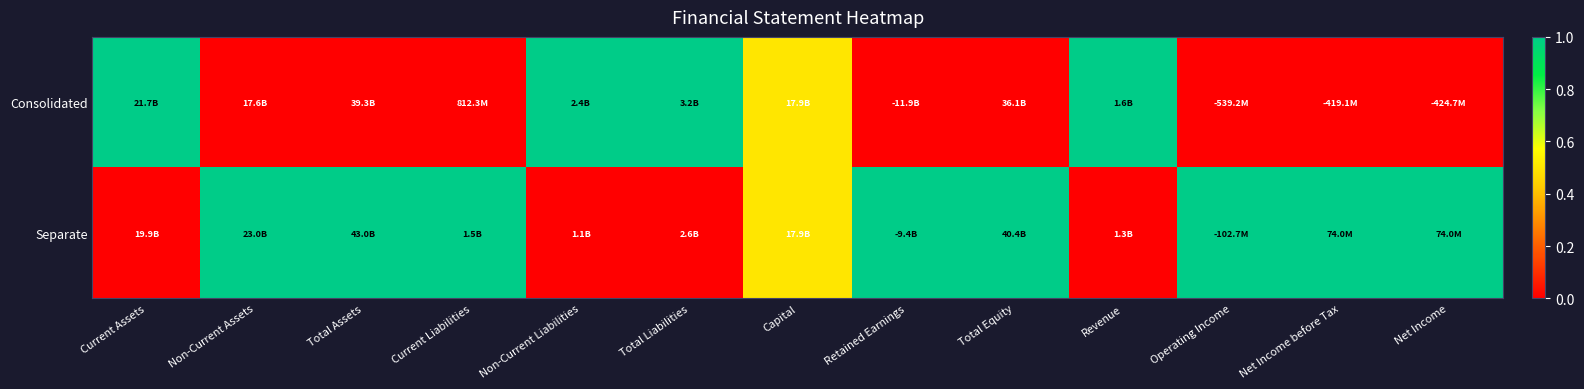

Which category has the highest value across all series?

Current Assets